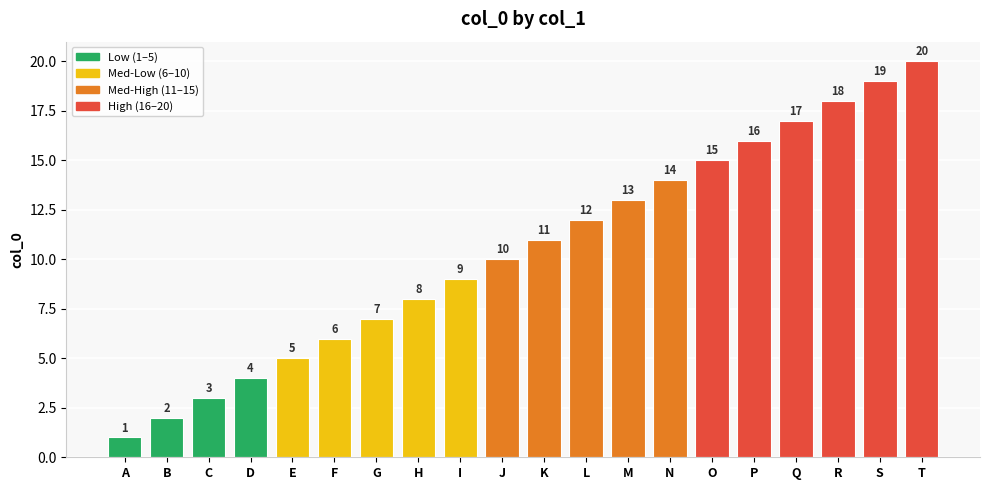

What is the approximate value at Q, to the nearest 10?

20